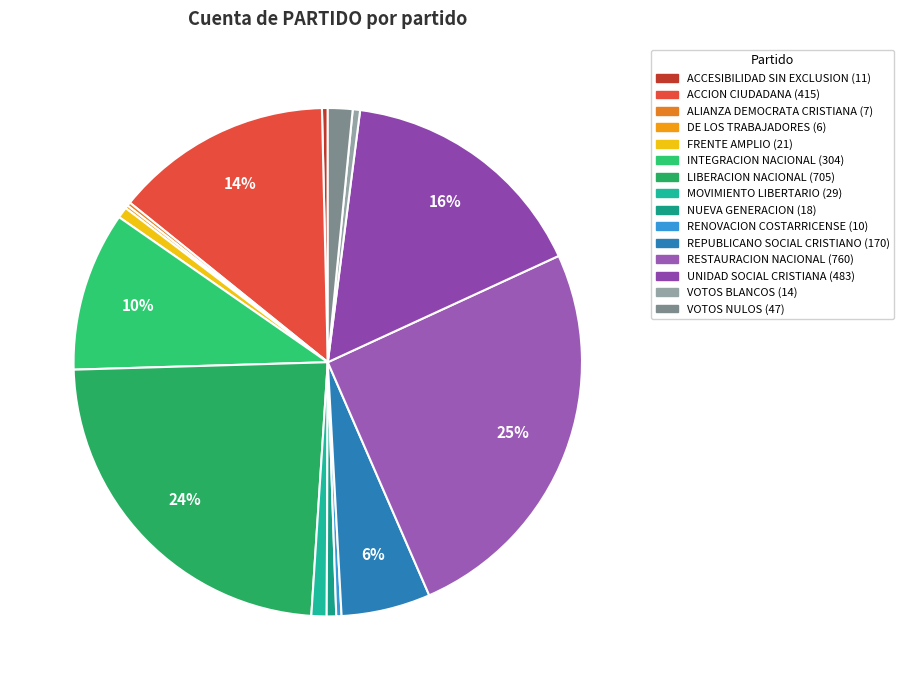

Rank the categories by value from lowest to highest.

DE LOS TRABAJADORES, ALIANZA DEMOCRATA CRISTIANA, RENOVACION COSTARRICENSE, ACCESIBILIDAD SIN EXCLUSION, VOTOS BLANCOS, NUEVA GENERACION, FRENTE AMPLIO, MOVIMIENTO LIBERTARIO, VOTOS NULOS, REPUBLICANO SOCIAL CRISTIANO, INTEGRACION NACIONAL, ACCION CIUDADANA, UNIDAD SOCIAL CRISTIANA, LIBERACION NACIONAL, RESTAURACION NACIONAL